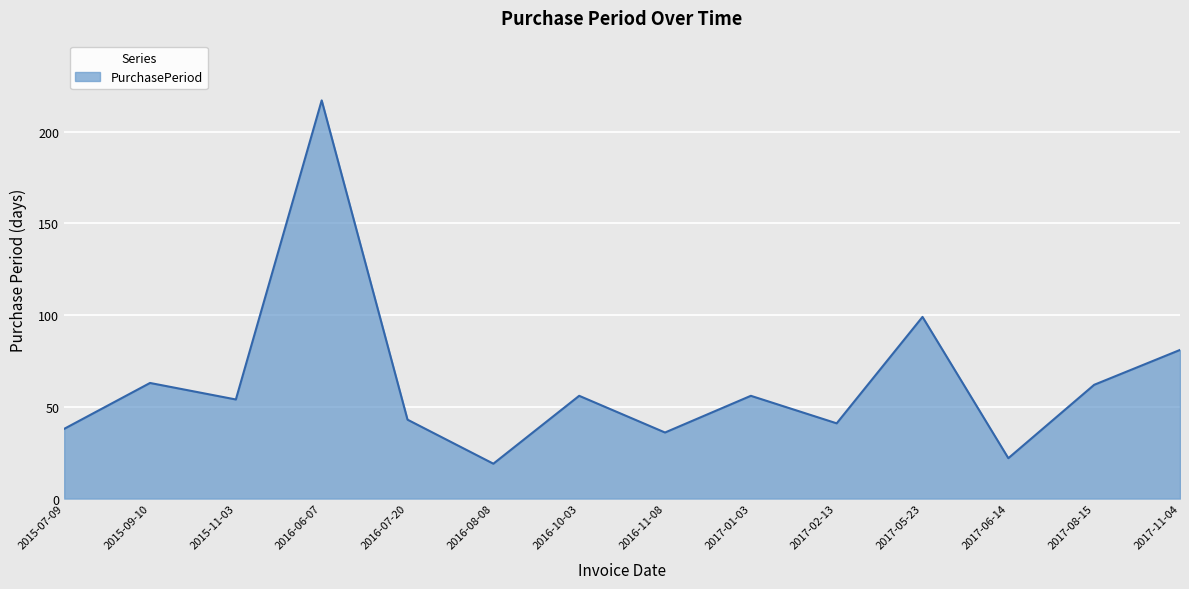

Between 2016-10-03 and 2017-08-15, which is larger?

2017-08-15